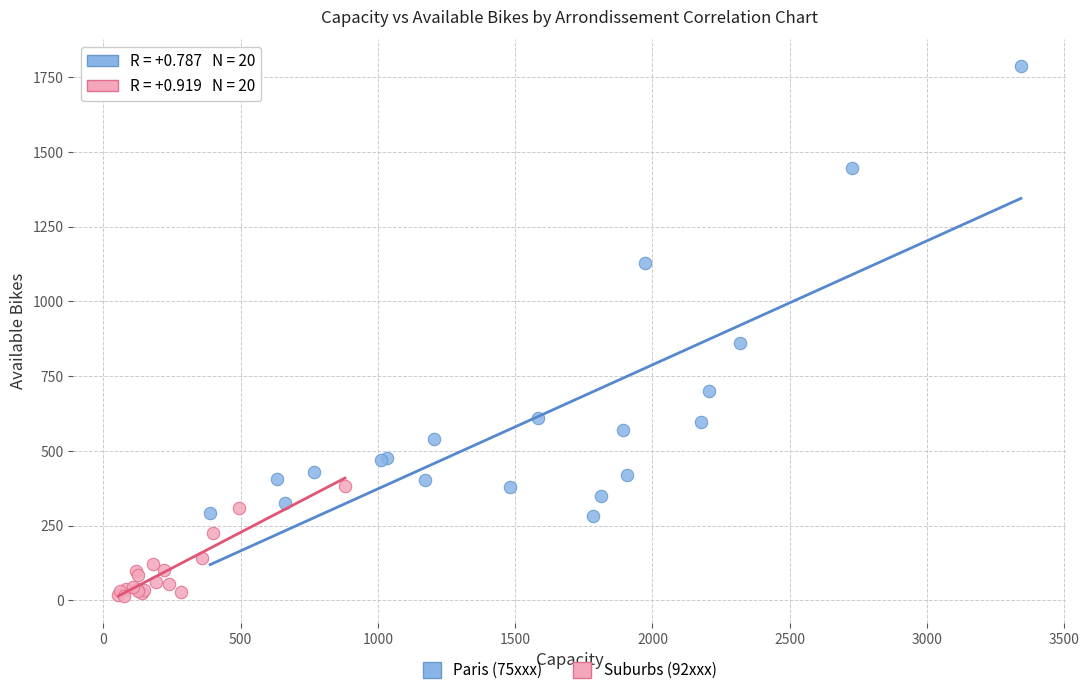

What are all the series names shown in the legend?

Paris (75xxx), Suburbs (92xxx)